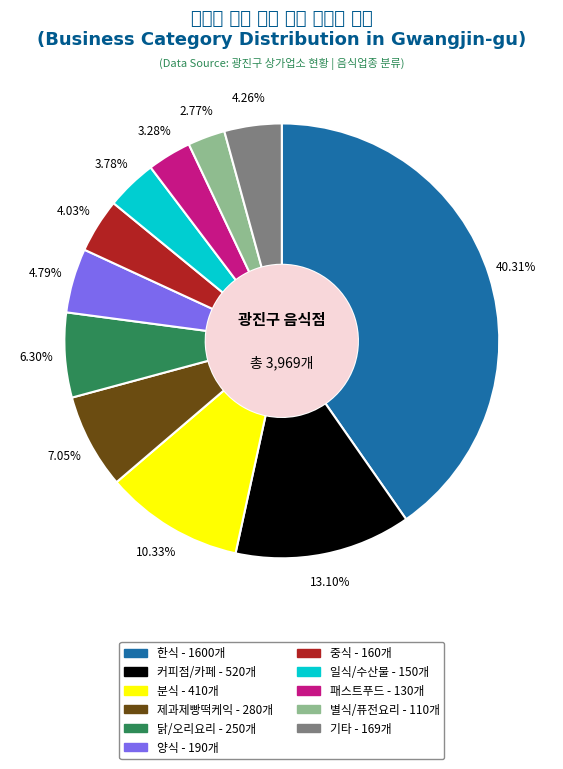

Is 분식 the majority of the pie?

No